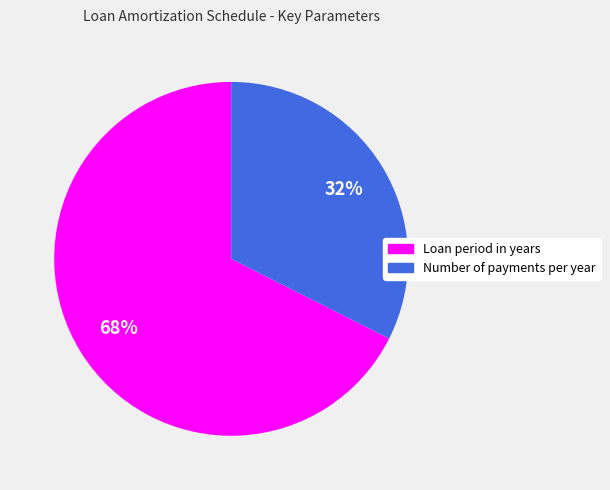

Count the number of slices in the pie.

2